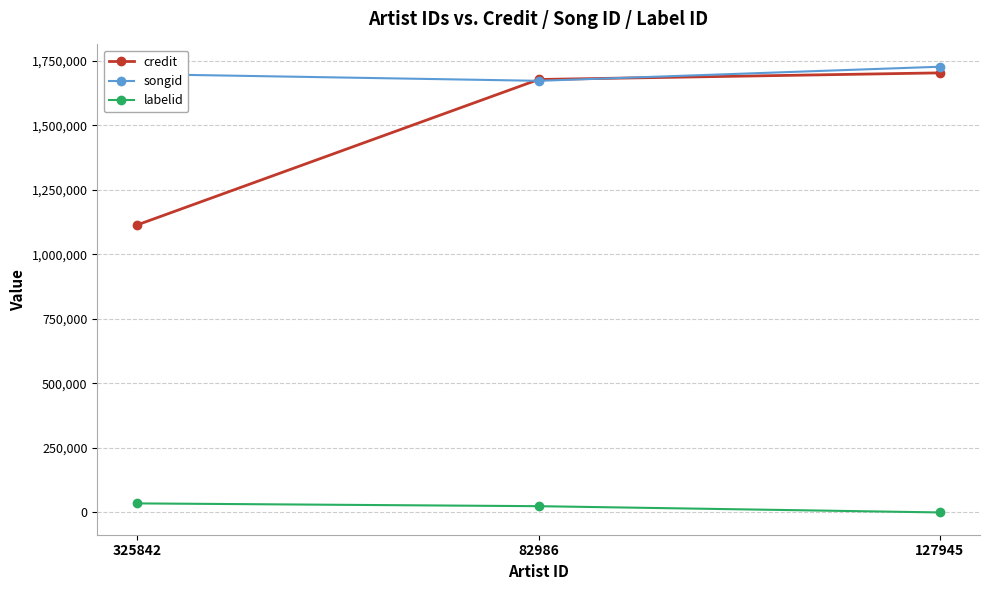

Where is credit nearest to the value 1408335?

82986